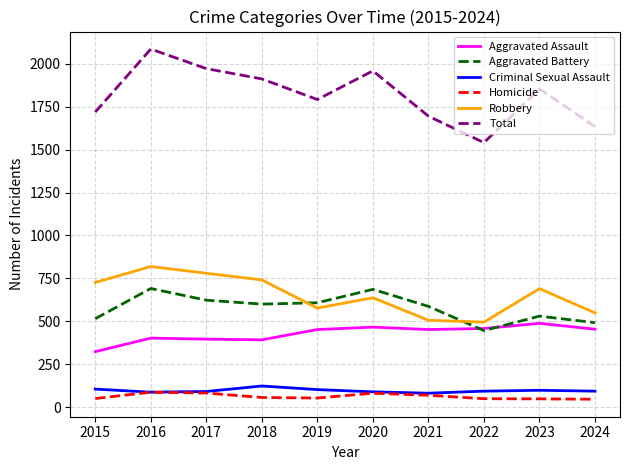

Which category has the highest value in the Robbery series?

2016